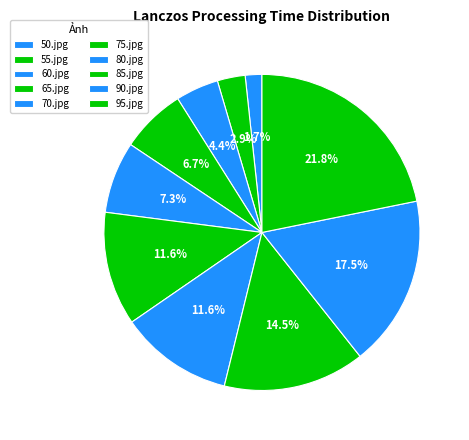

To the nearest percent, what percentage of the pie is 50.jpg?

2%